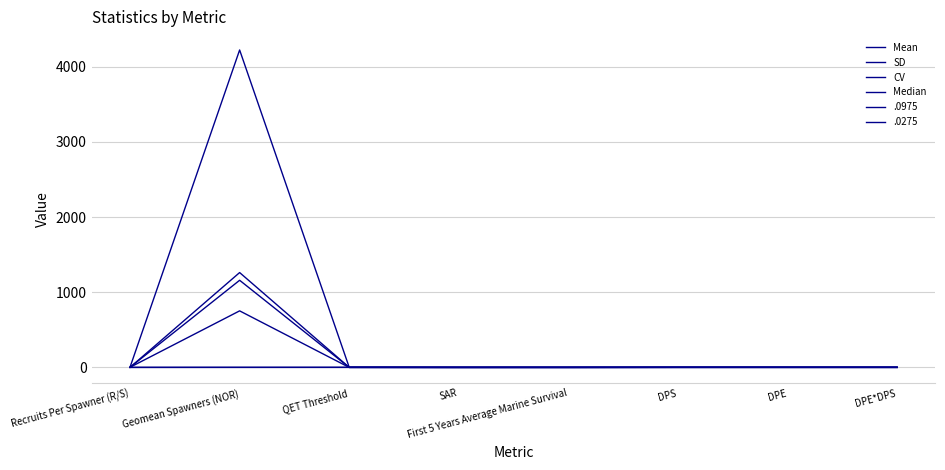

How many intersections are there between CV and SD?

1